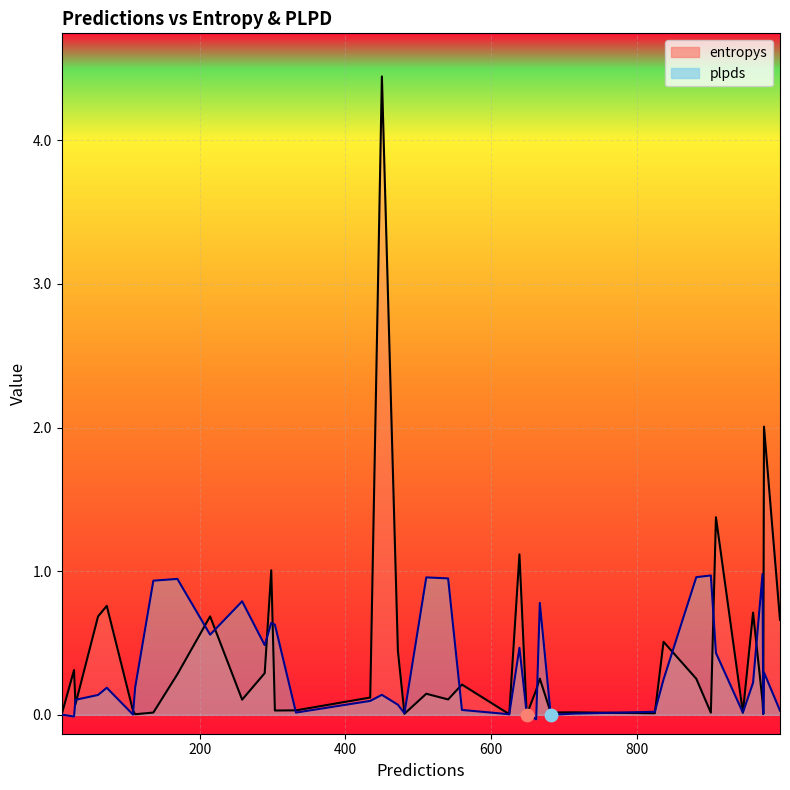

What are all the series names shown in the legend?

entropys, plpds